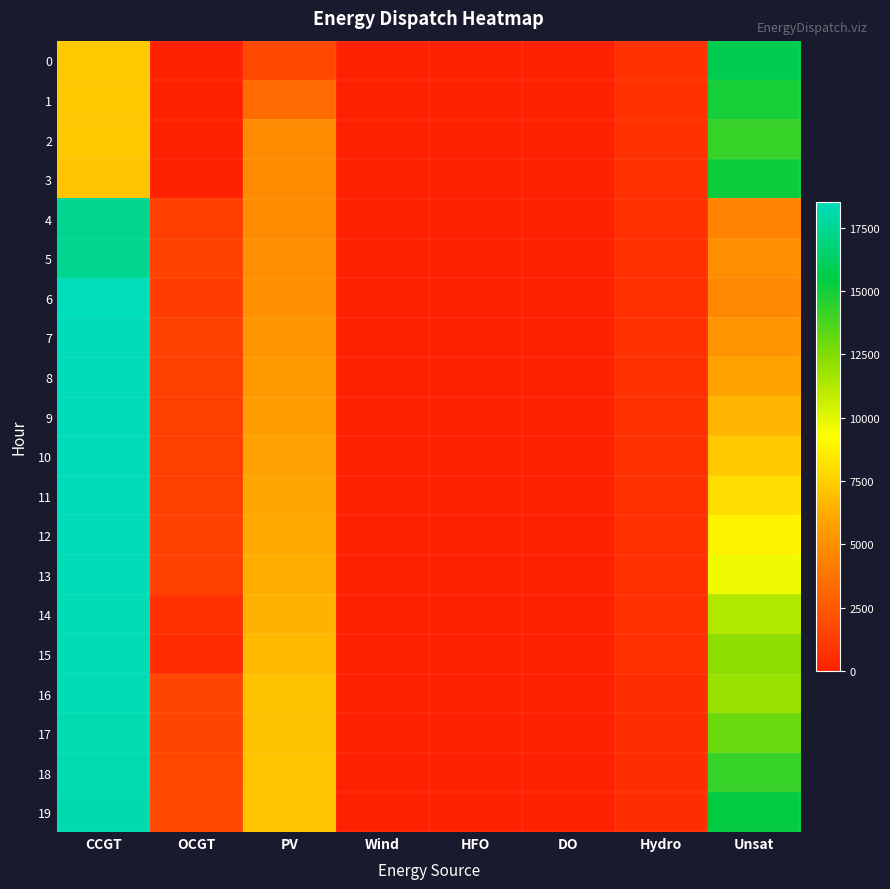

Count the number of categories in the chart.

8